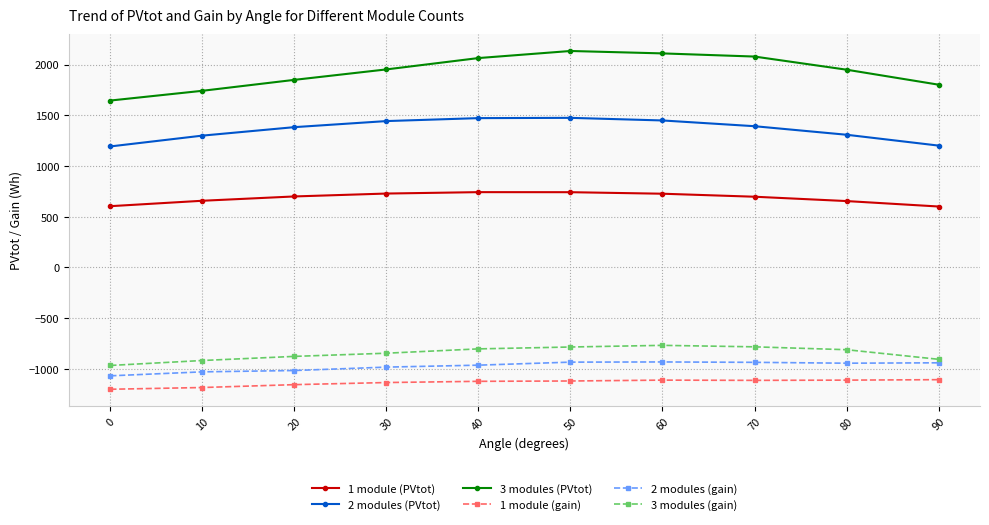

Is it true that 2 modules (PVtot) equals 615.7 at 20?

False